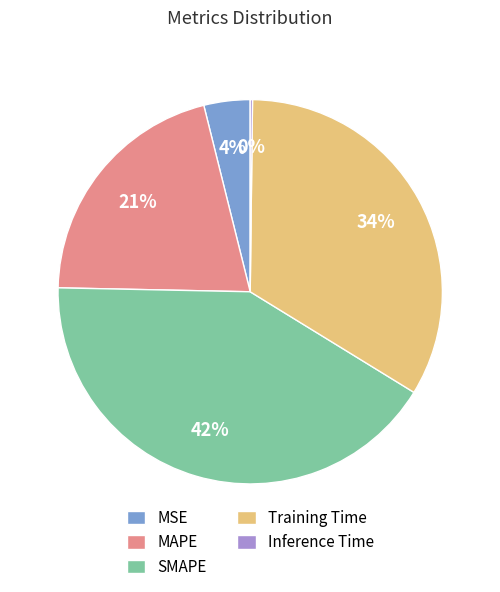

To the nearest percent, what portion does MSE represent?

4%